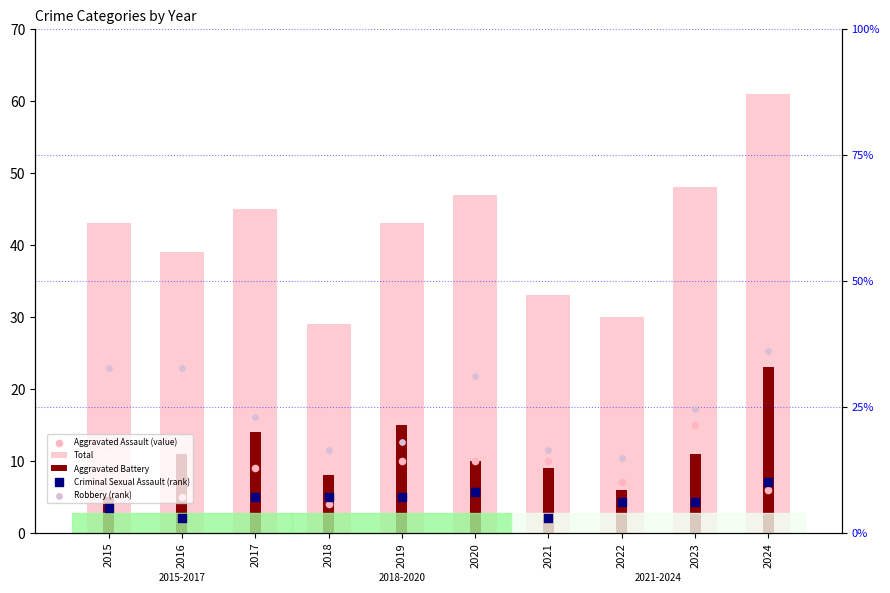

What are all the series names shown in the legend?

Total, Aggravated Battery, Aggravated Assault (value), Criminal Sexual Assault (rank), Robbery (rank)